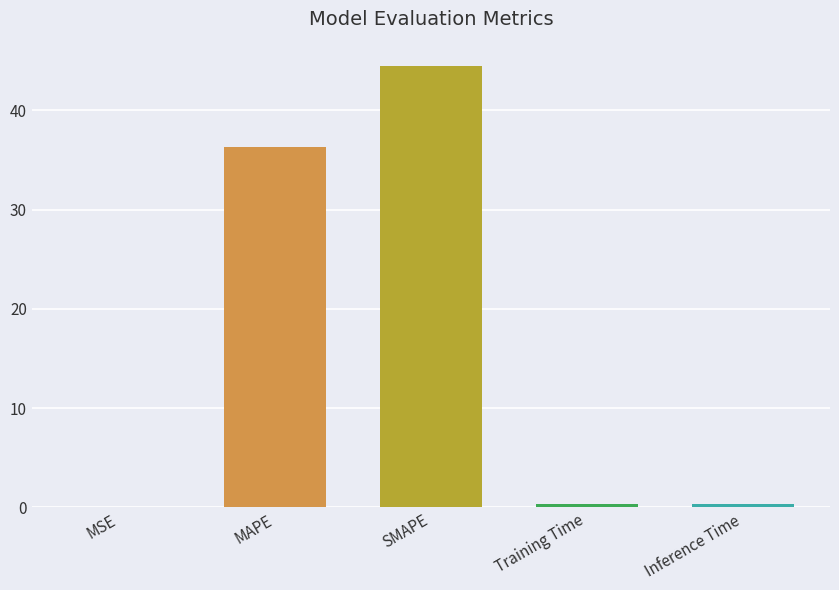

What value does the data have at MAPE?

36.3